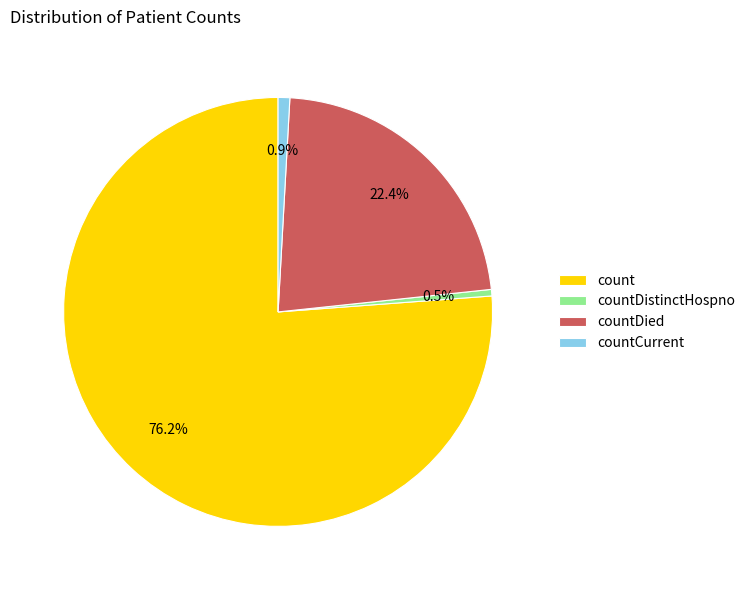

Which slice represents more than half of the pie?

count